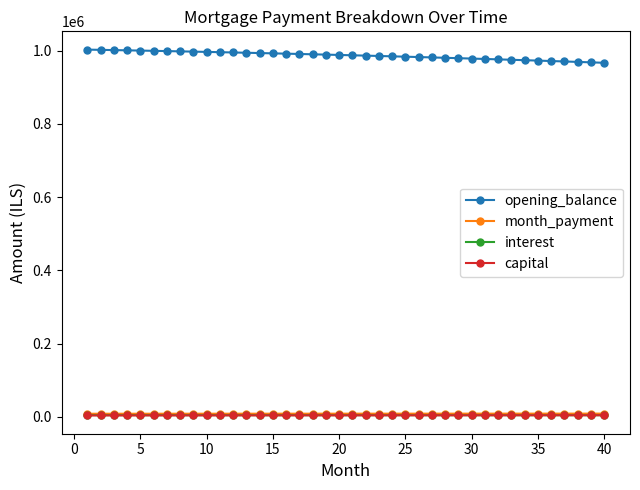

What is the value of the capital point at the 27th from the left?

4125.4